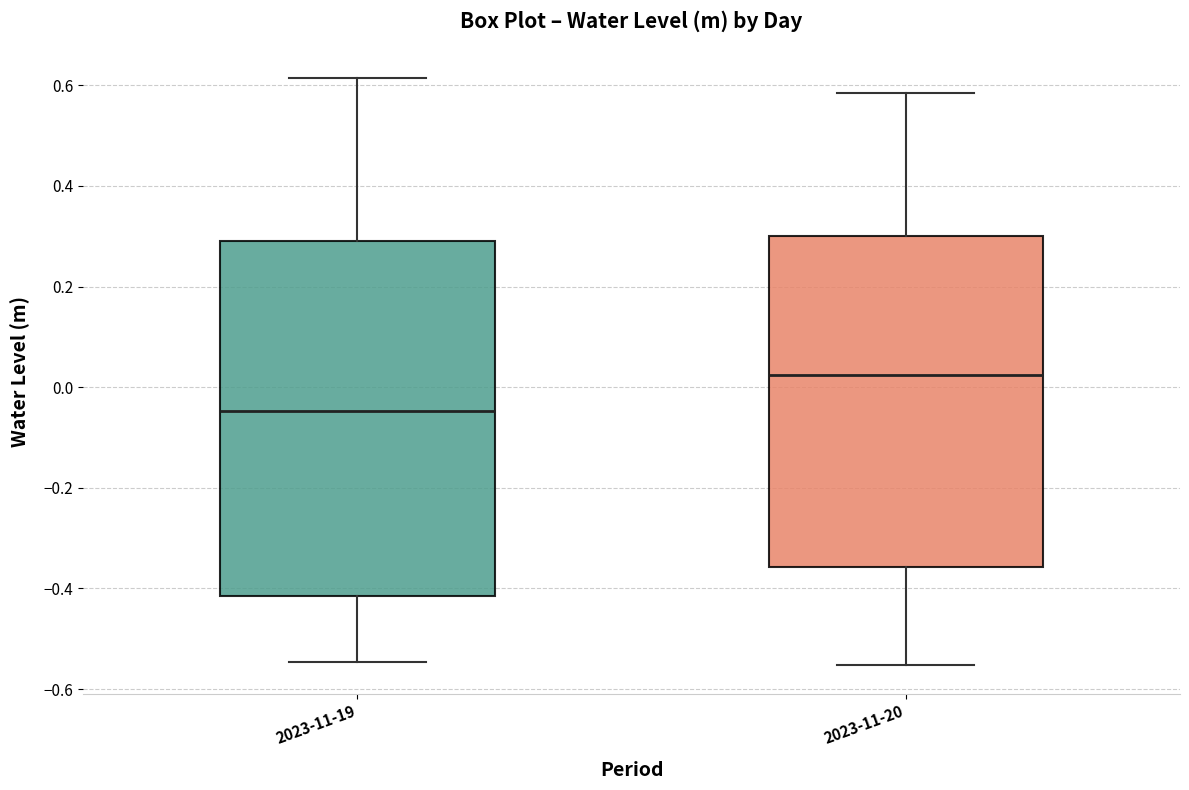

Reading left to right, read every box against the y-axis: the position of its median line, the range the box covers, and the ends of its whiskers. The values are not printed on the chart, so give them approximately, as read against the axis.

2023-11-19: median -0.04, box -0.42 to 0.30, whiskers -0.54 to 0.62
2023-11-20: median 0.02, box -0.36 to 0.30, whiskers -0.56 to 0.58